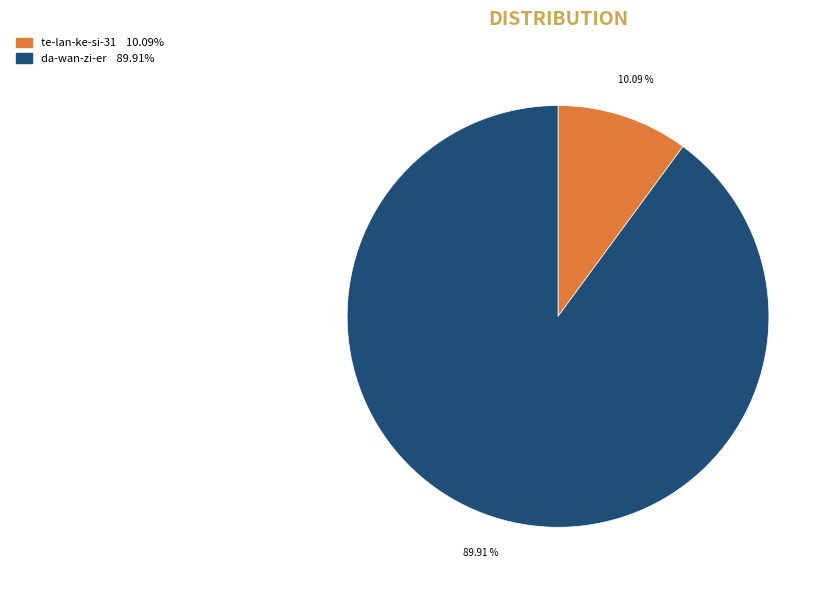

True or false: da-wan-zi-er accounts for 90% of the total.

True